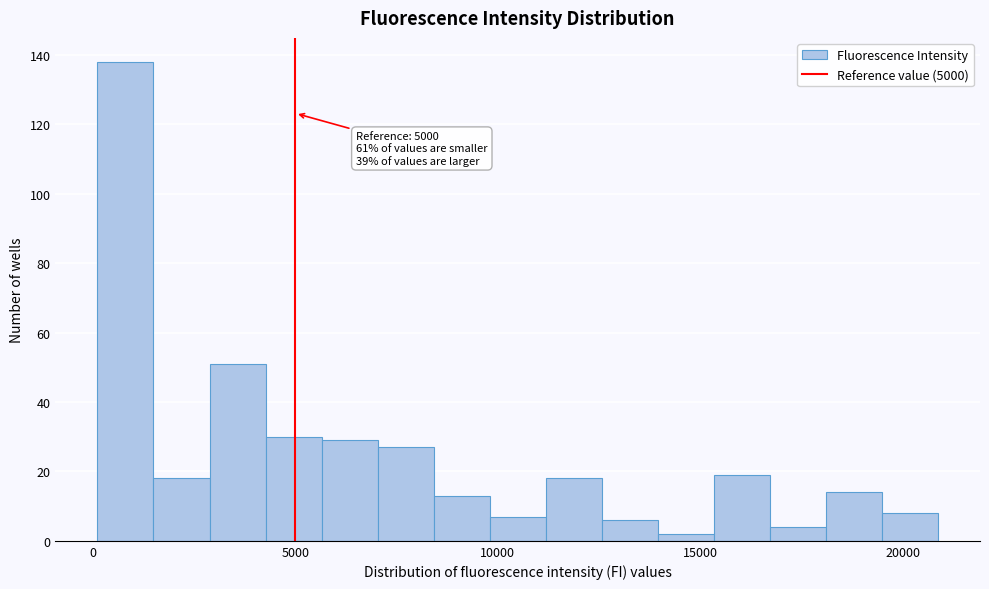

Read against the x-axis, roughly where is the centre of the tallest bar?

1000